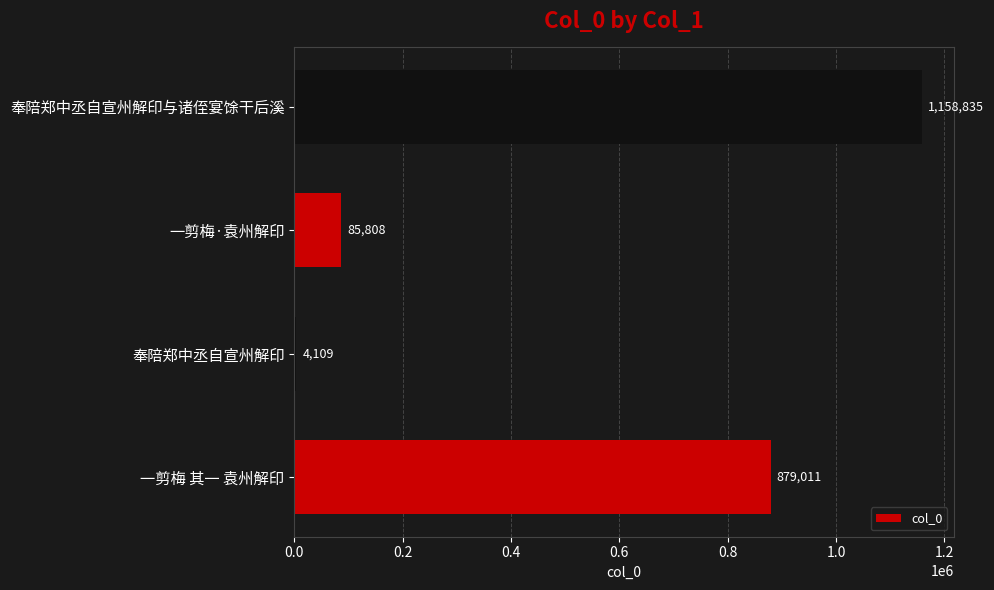

Which category has the lowest value across all series?

奉陪郑中丞自宣州解印